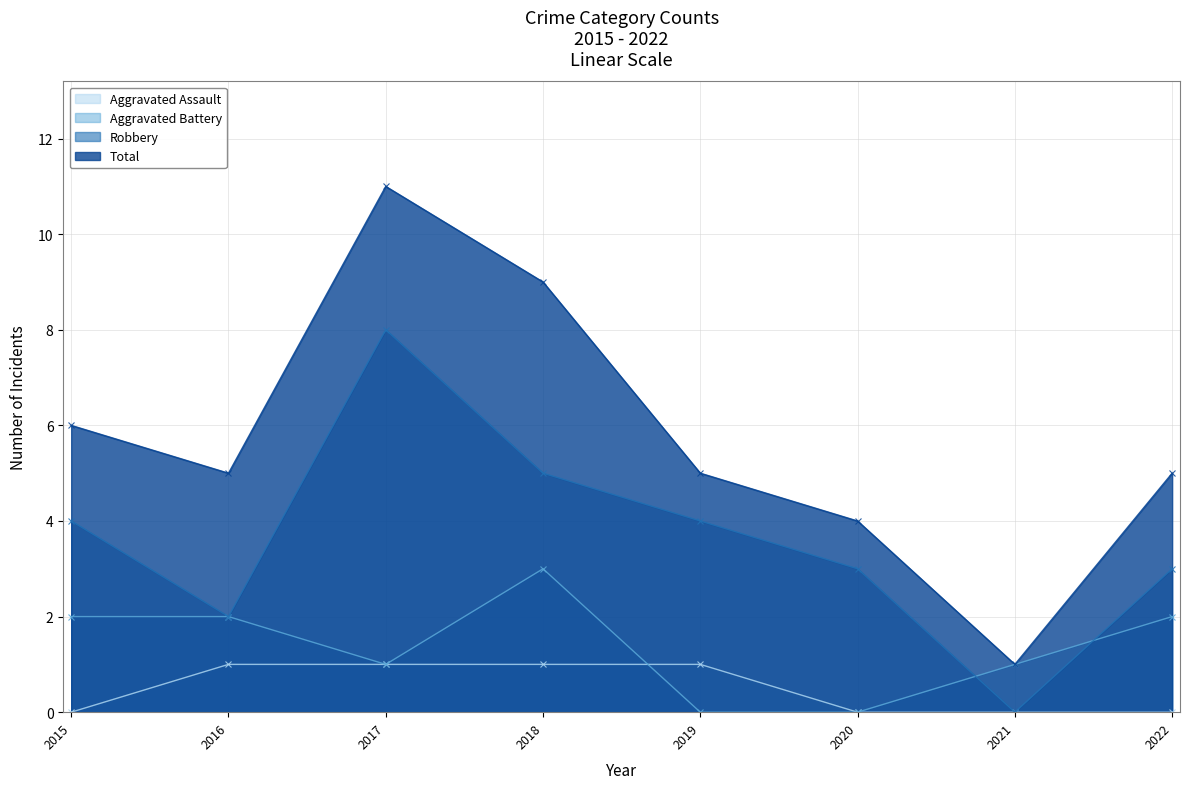

Which series has the widest spread of values?

Total